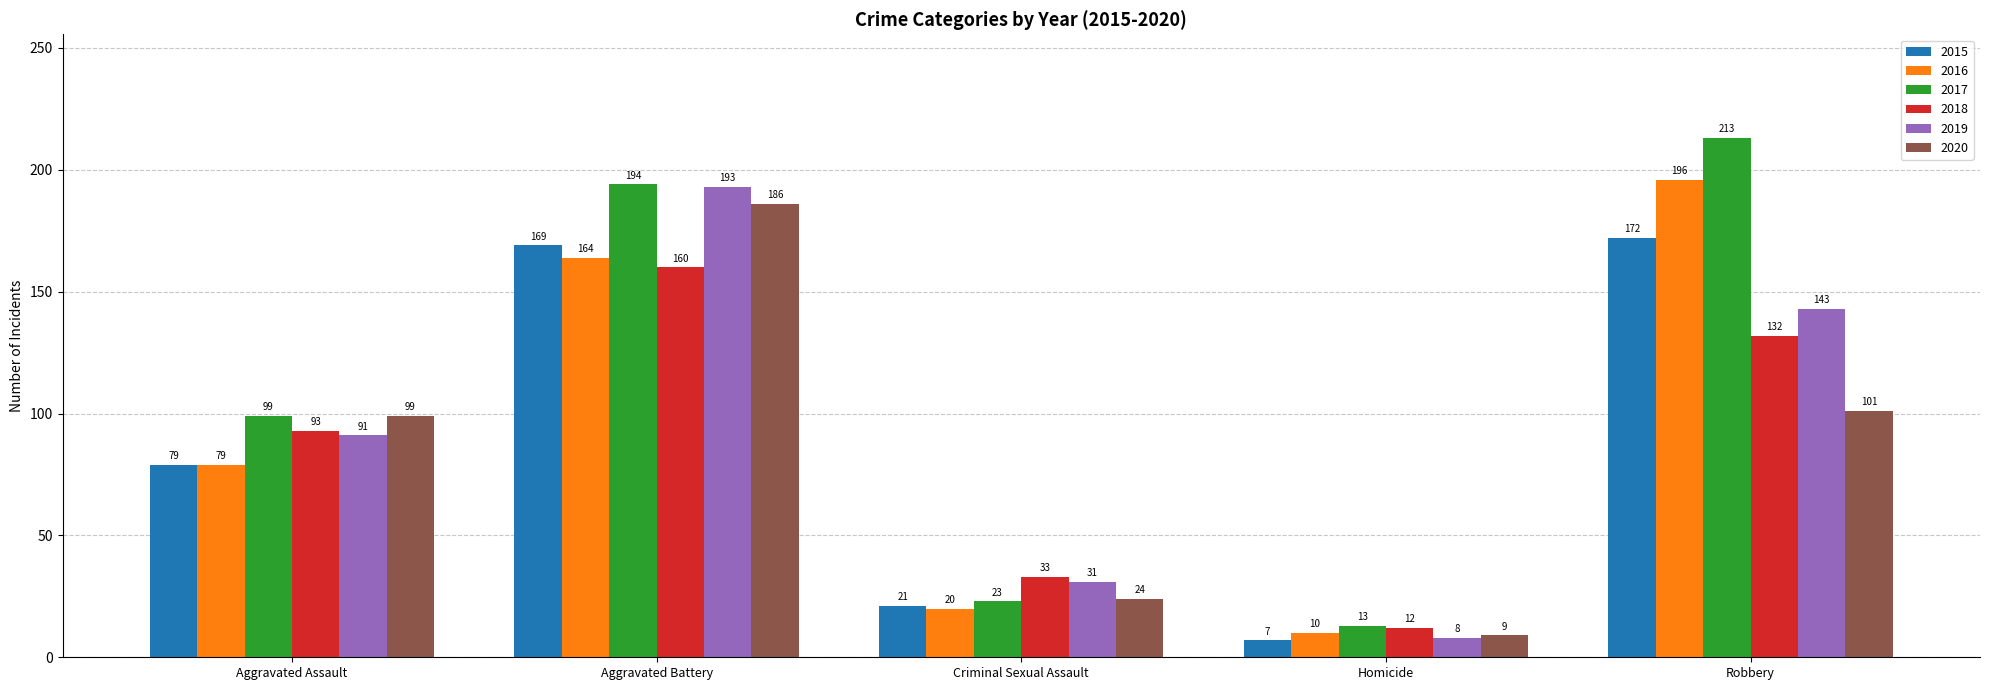

Rank the categories by 2015 value from lowest to highest.

Homicide, Criminal Sexual Assault, Aggravated Assault, Aggravated Battery, Robbery